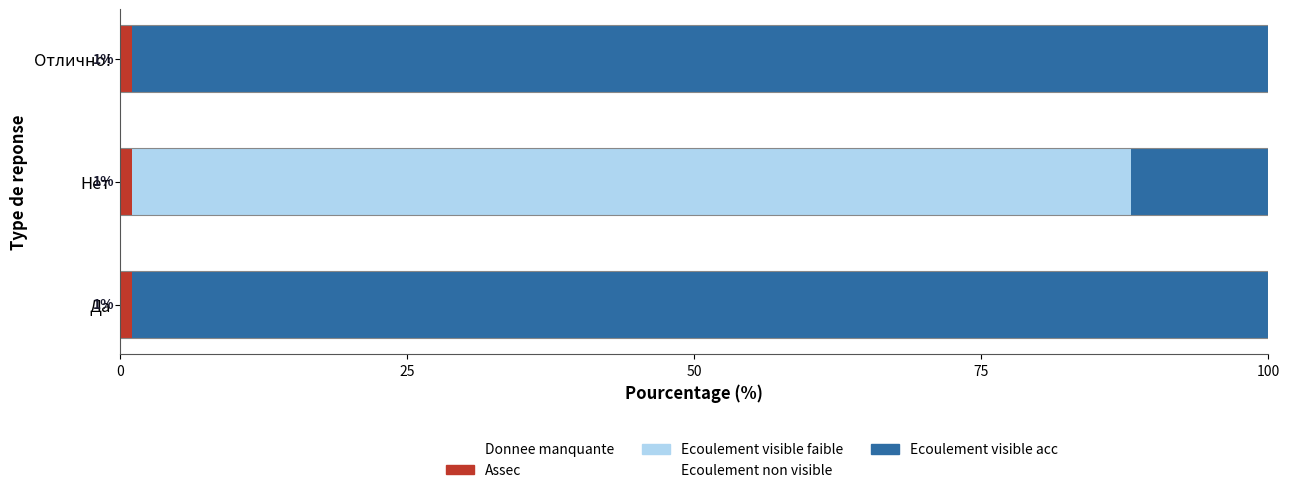

How many categories are shown in the chart?

3